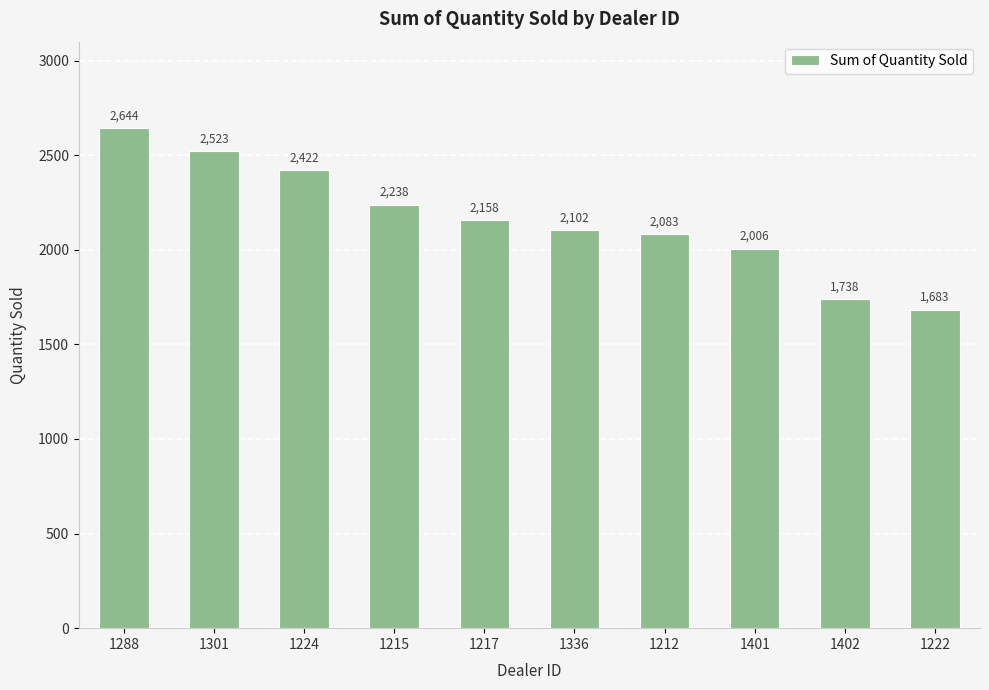

Is it true that the value at 1215 is 3603?

False